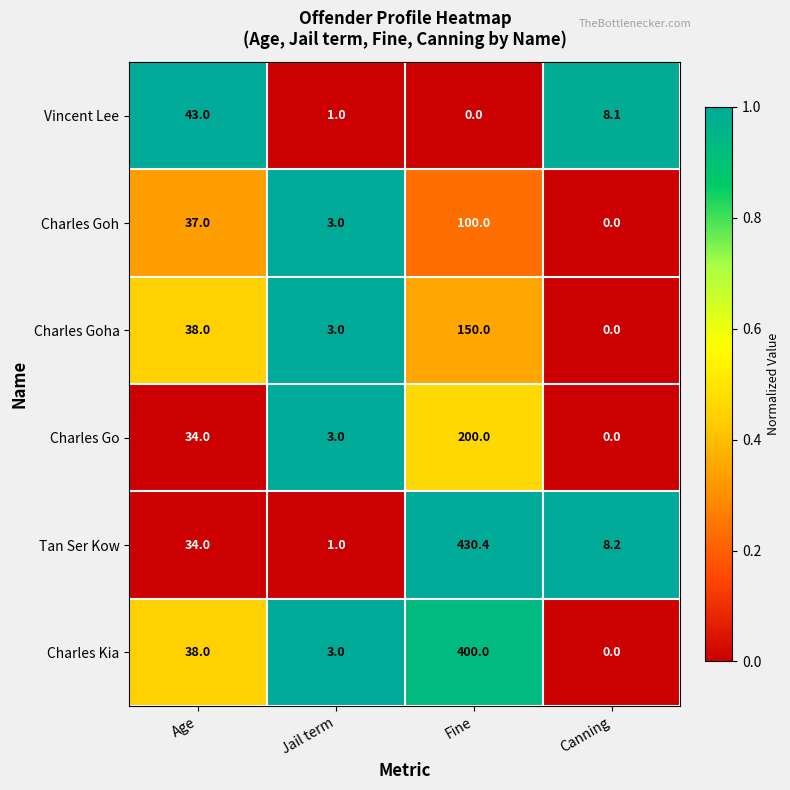

What is the difference between the second highest and second lowest values in the Tan Ser Kow series?

25.8